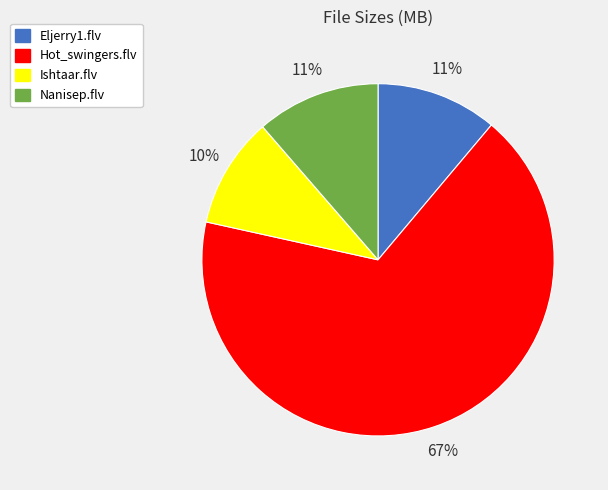

Is it true that Eljerry1.flv is 11% of the pie?

True